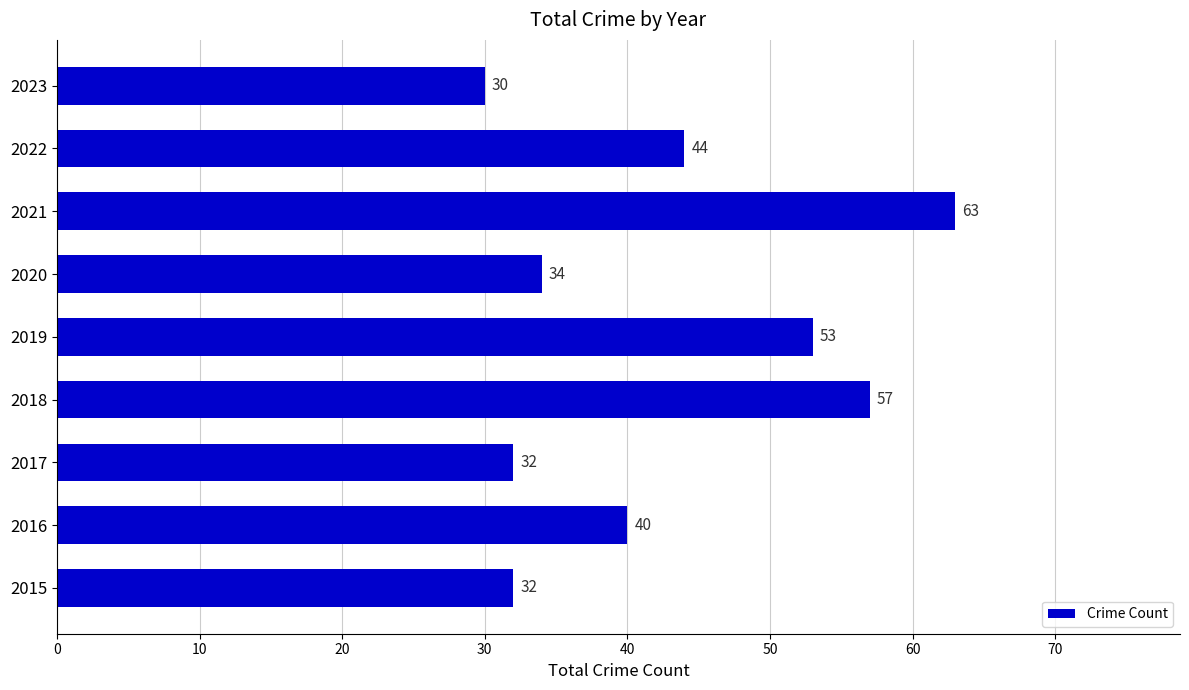

Which has a higher value, 2018 or 2016?

2018